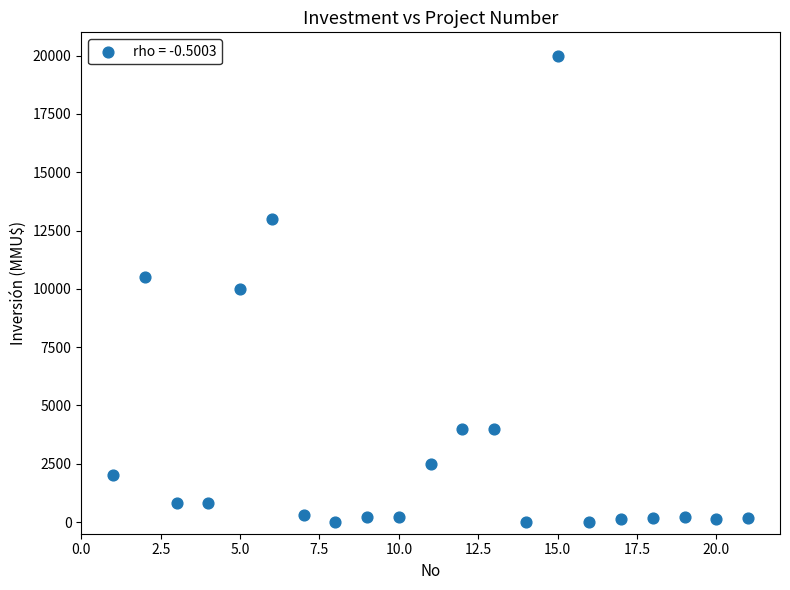

What is the range of Y values (max minus min)?

20000